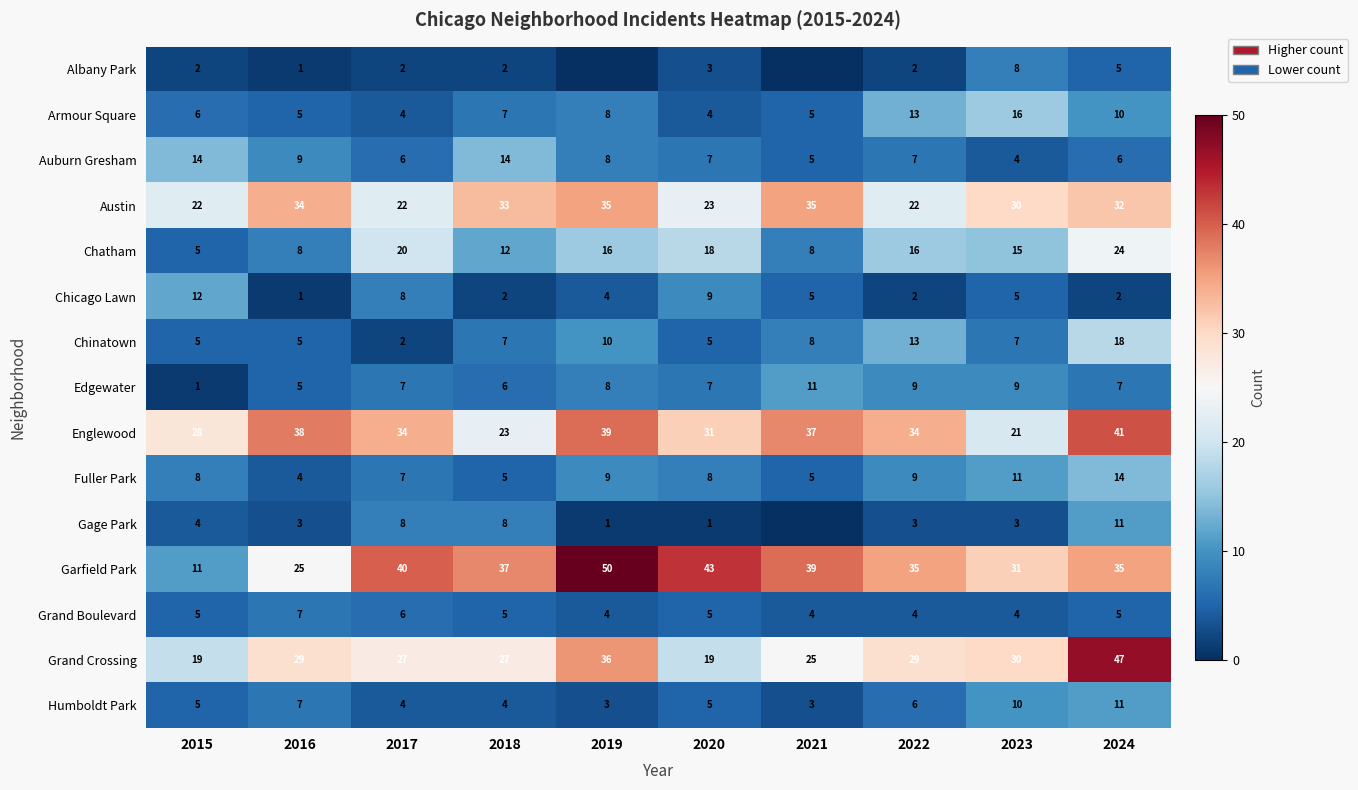

What is the difference between the highest and lowest values at 2024?

45